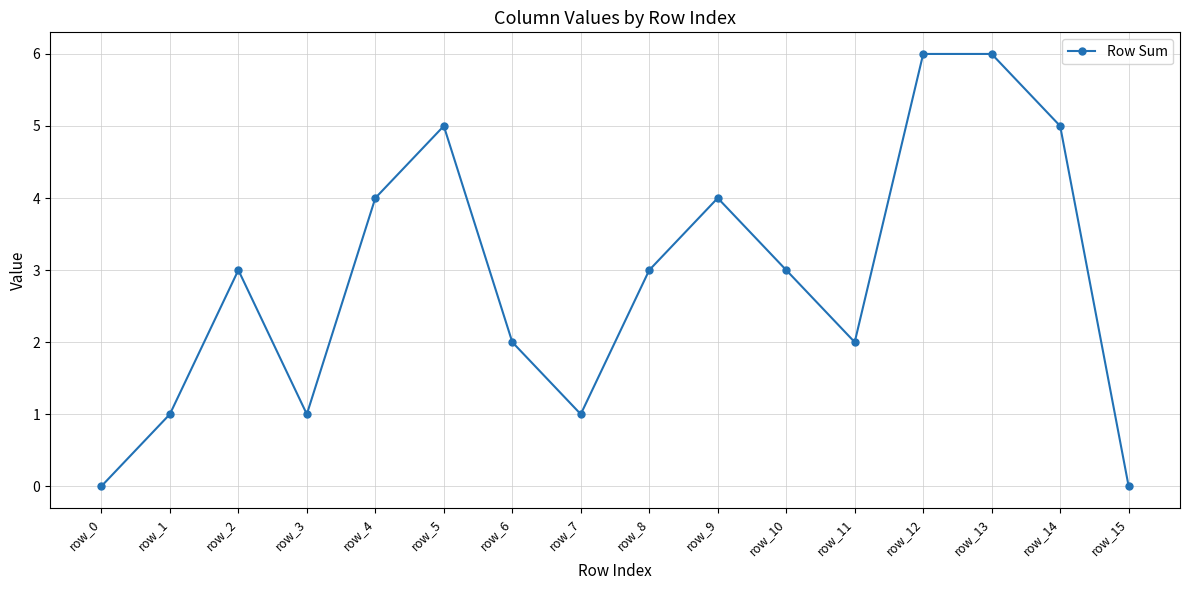

Reading left to right, extract all data points from this chart.

row_0=0	row_1=1	row_2=3	row_3=1	row_4=4	row_5=5	row_6=2	row_7=1	row_8=3	row_9=4	row_10=3	row_11=2	row_12=6	row_13=6	row_14=5	row_15=0